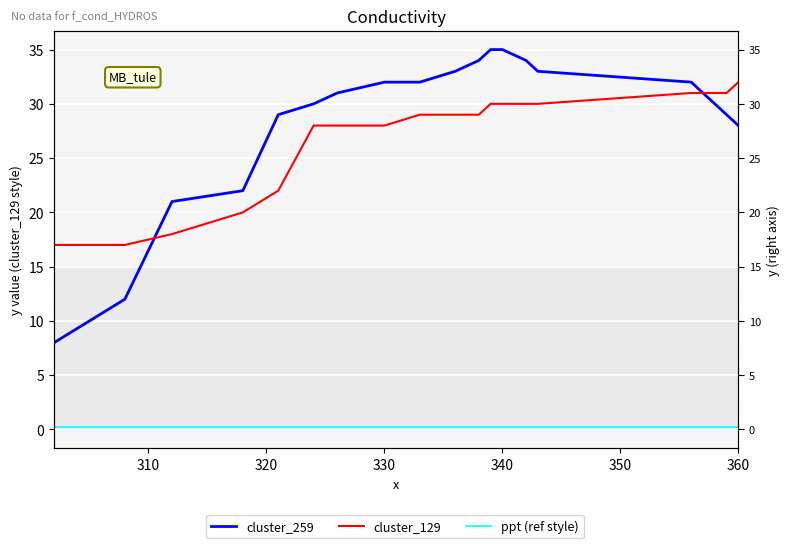

What is the average value of the cluster_129 series?

27.1